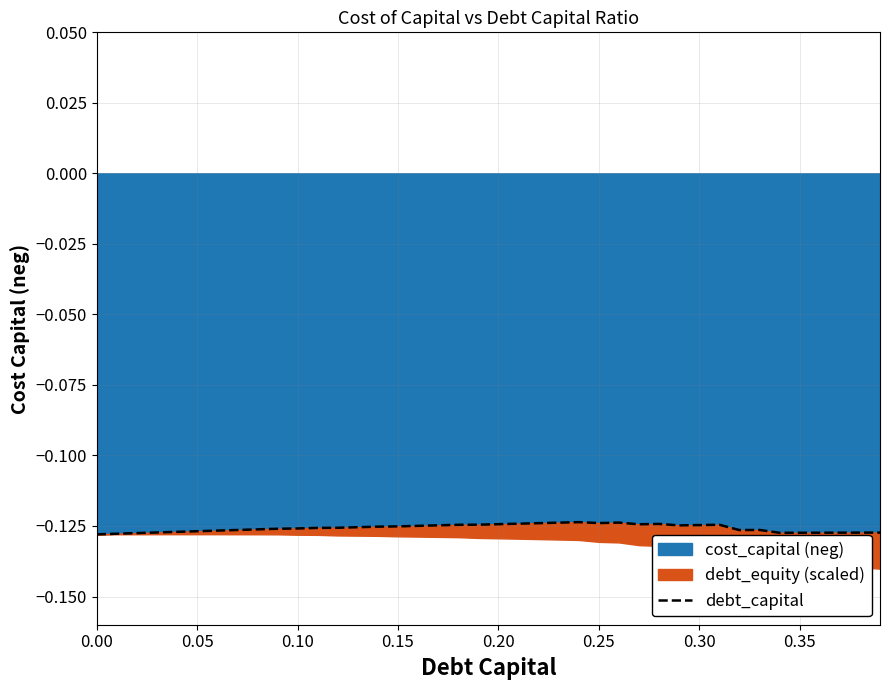

How many points are higher than both their immediate neighbors (excluding endpoints)?

5